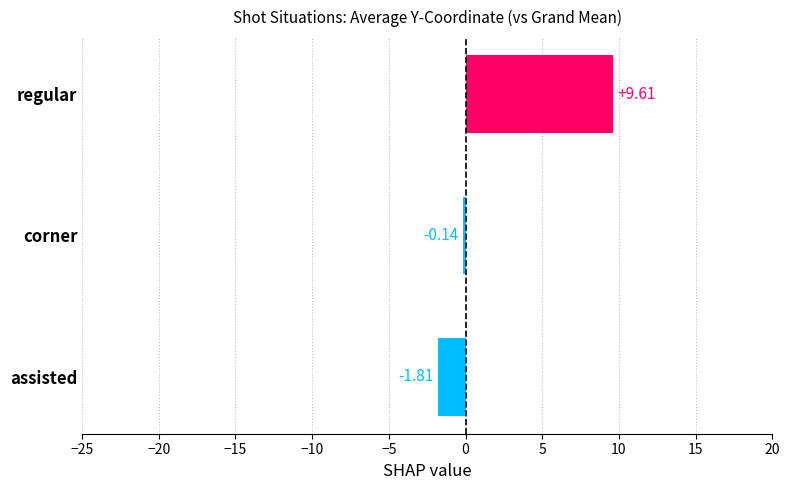

What is the sum of all values?

7.7